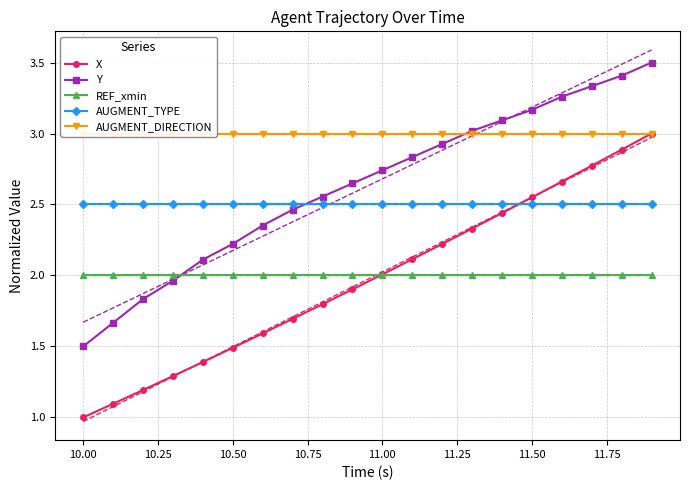

True or false: AUGMENT_TYPE and Y intersect in this chart.

True